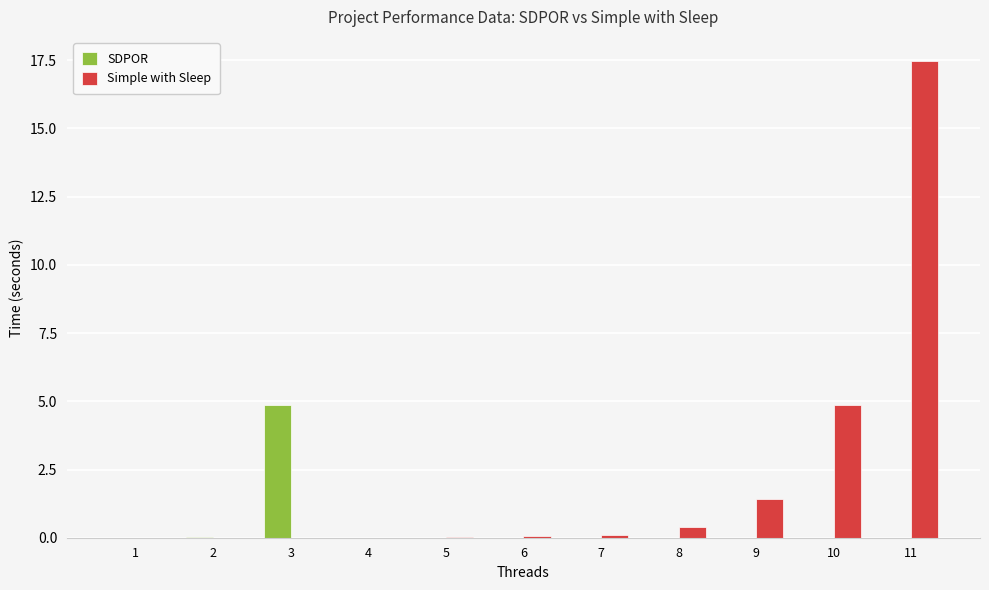

True or false: Simple with Sleep has a value of 0.5 at 9.

False